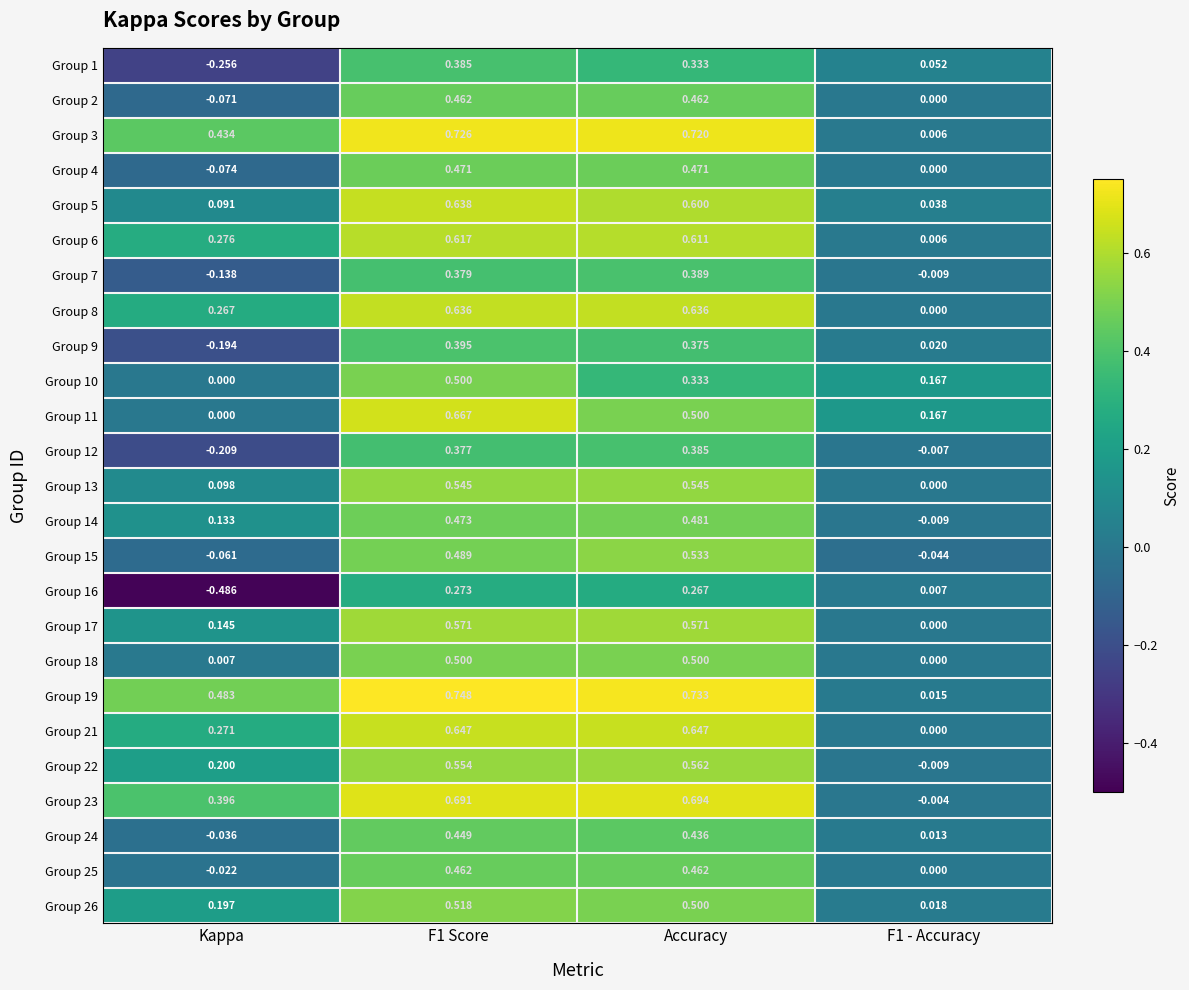

At which category does the chart reach its minimum across all series?

Kappa